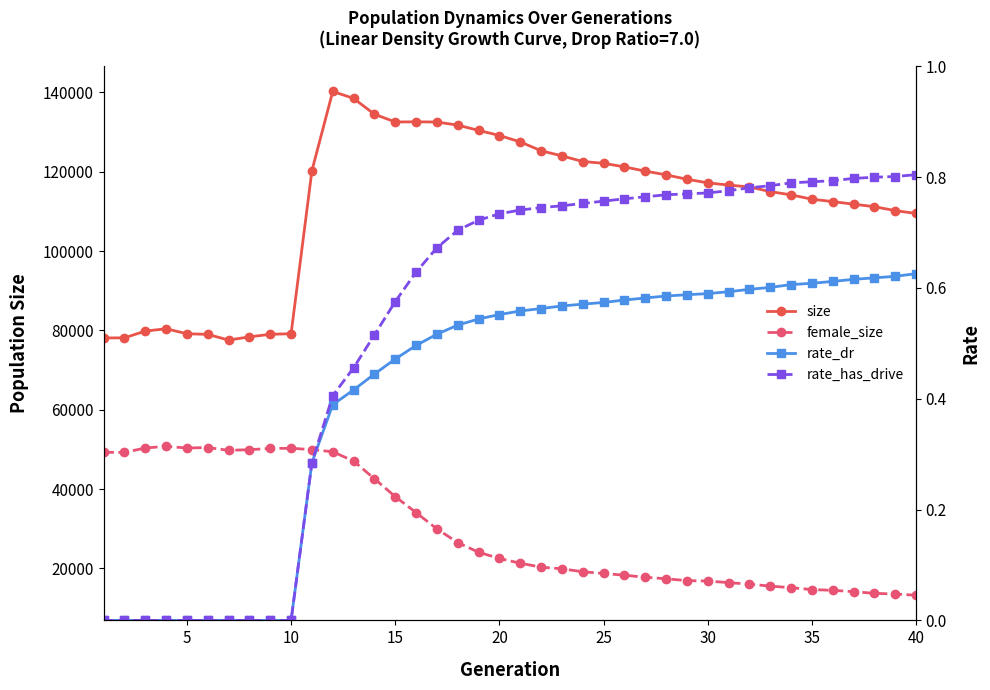

True or false: rate_has_drive has a value of 0.6 at 40.

False